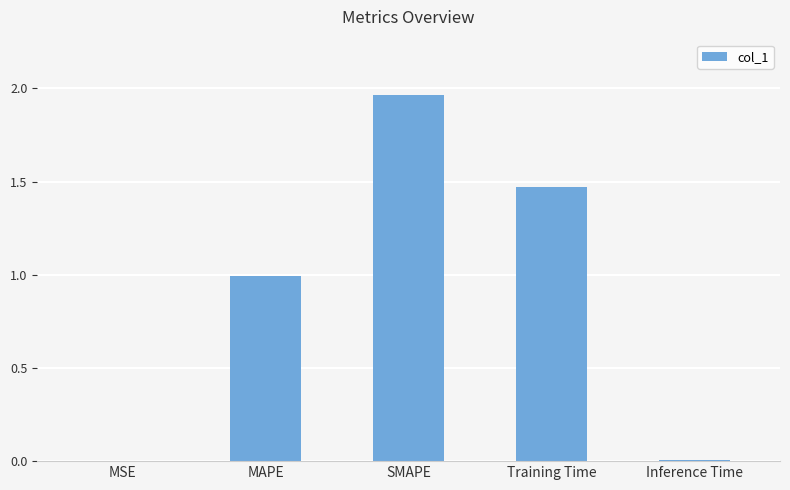

Approximately how many times larger is the value at MAPE compared to SMAPE?

0.5